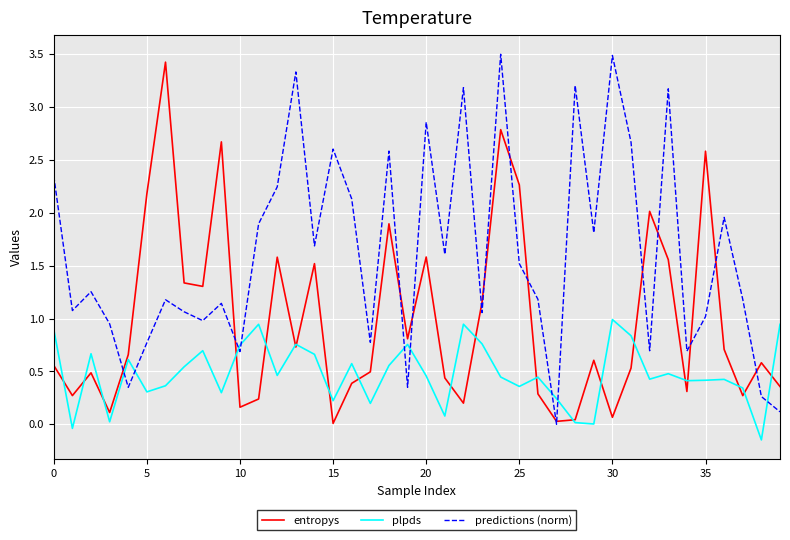

True or false: predictions (norm) and plpds cross at least once.

True